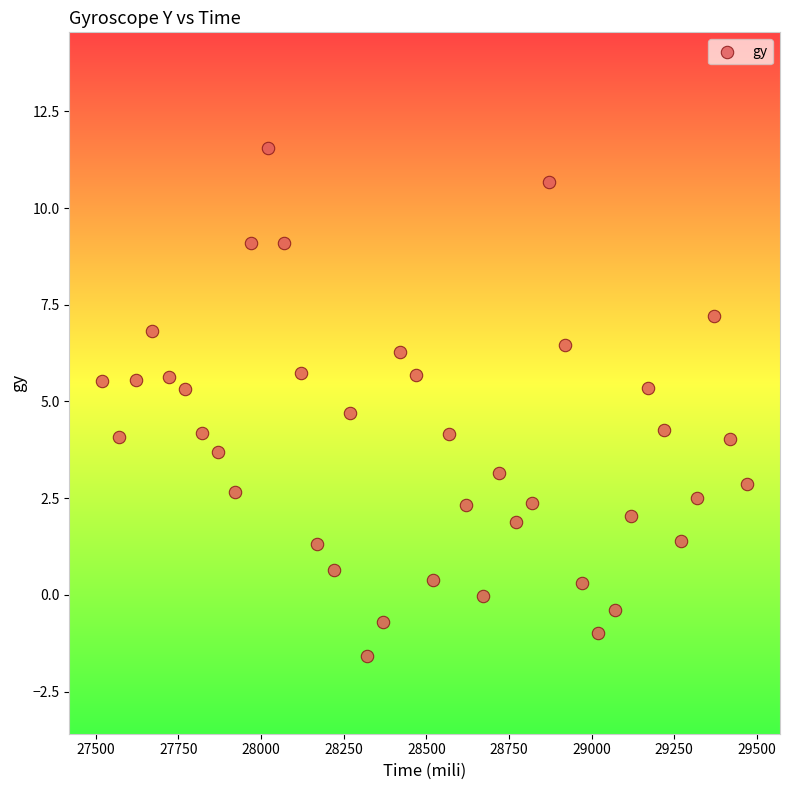

What is the range of X values (max minus min)?

1950.0